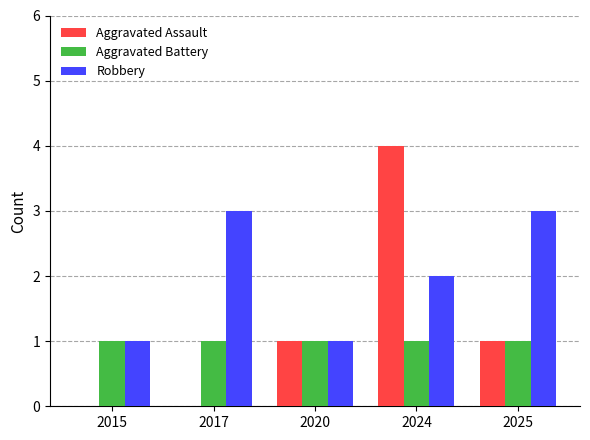

What are all the series names shown in the legend?

Aggravated Assault, Aggravated Battery, Robbery